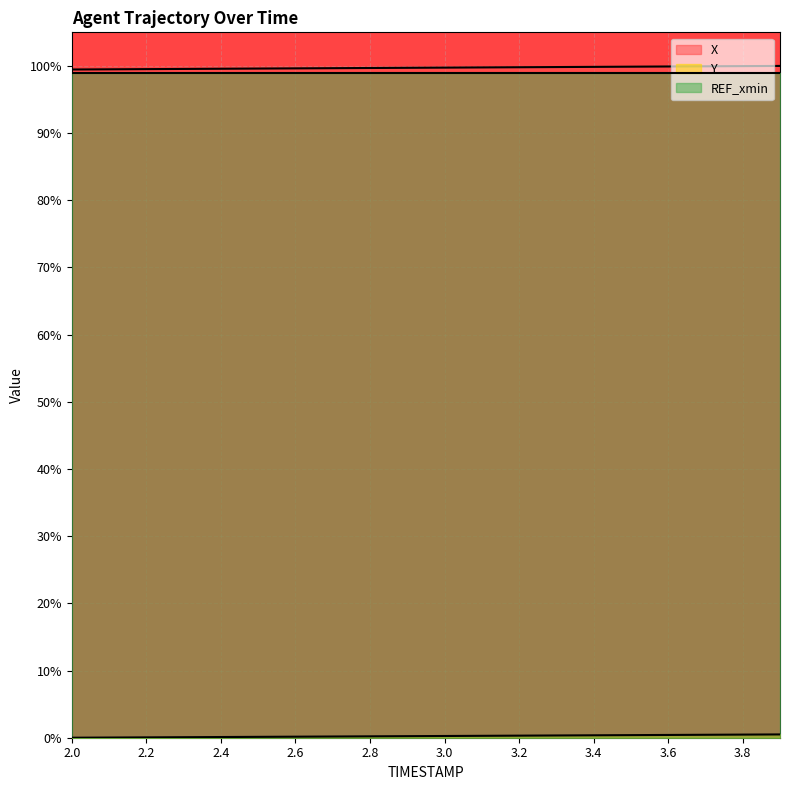

At which label does Y reach its peak?

3.9